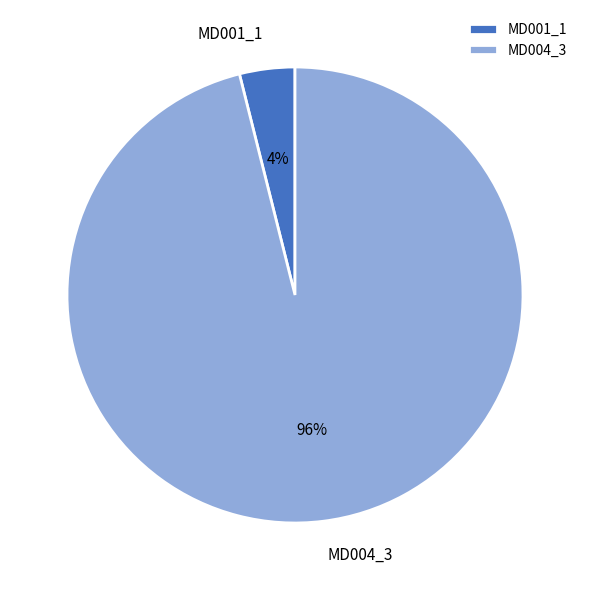

To the nearest percent, what is the combined percentage of MD004_3 and MD001_1?

100%